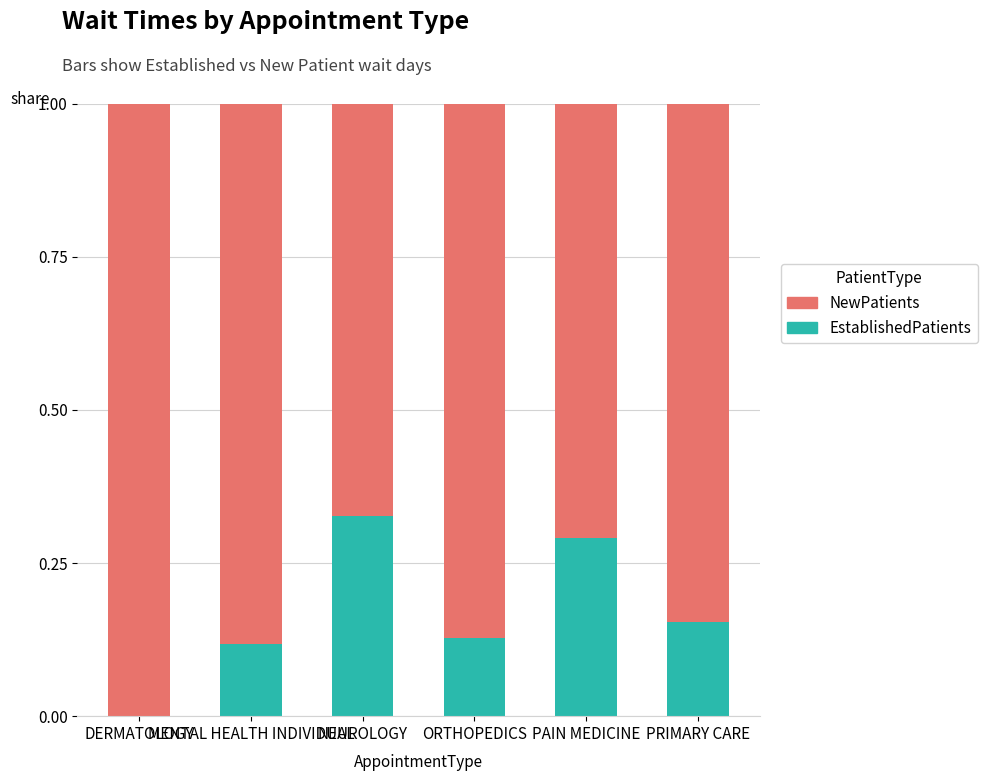

What is the sum of all EstablishedPatients values?

1.0